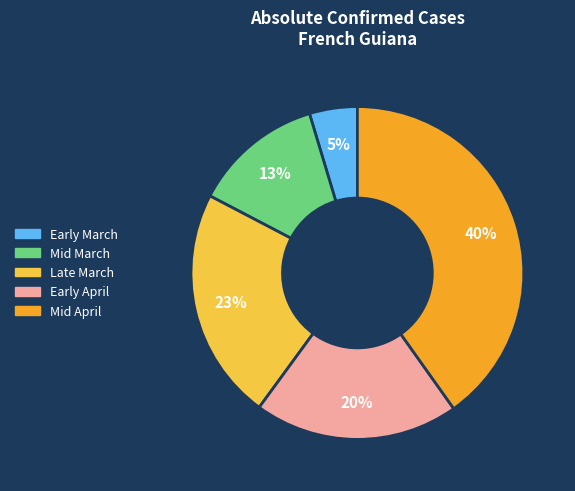

True or false: Early April accounts for 20% of the total.

True